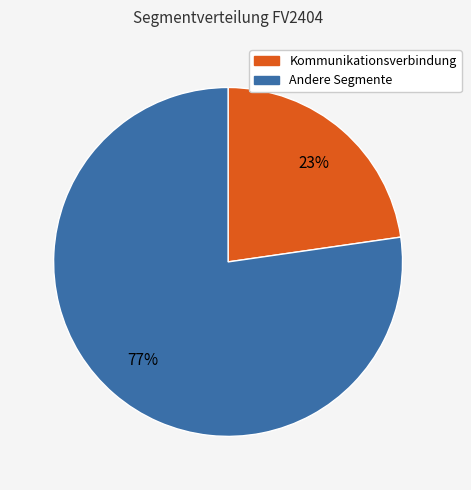

To the nearest percent, what is the average slice percentage?

50%